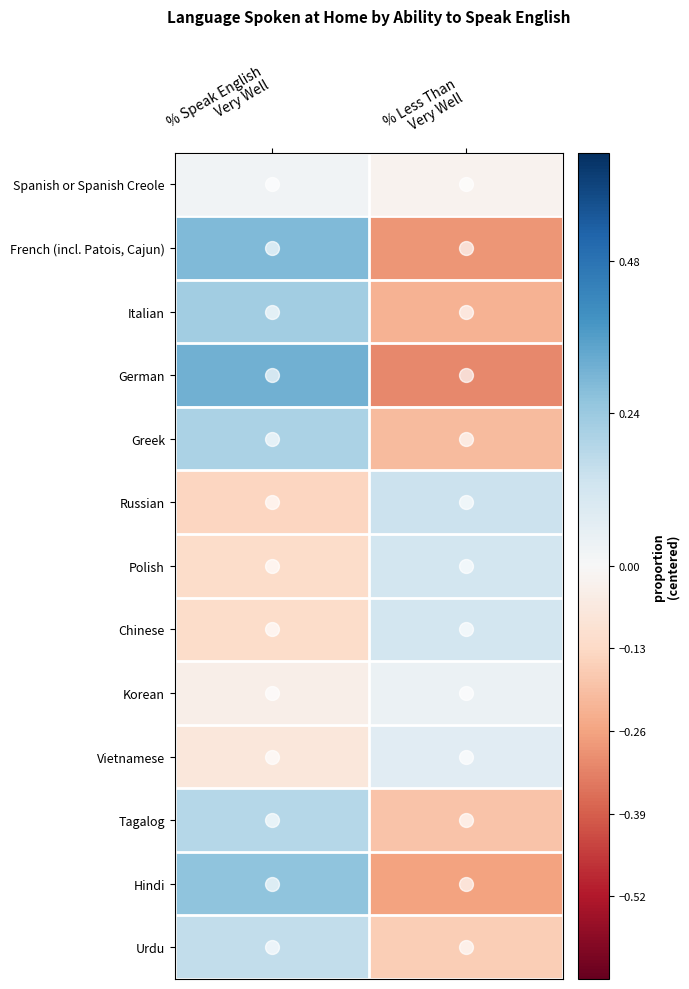

Which label corresponds to the largest value in the chart?

% Speak English
Very Well